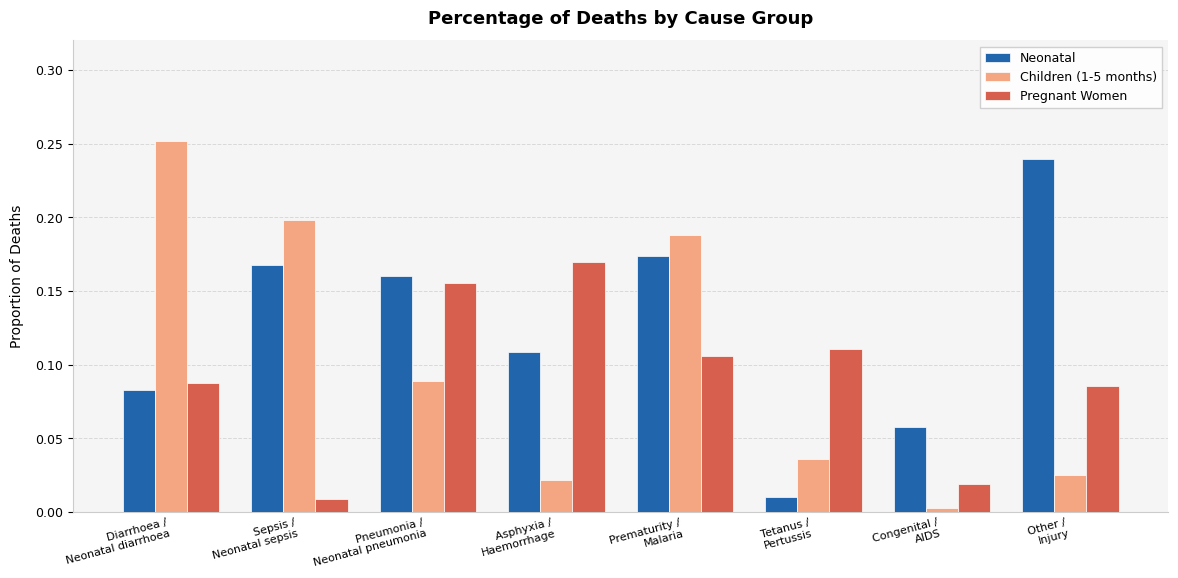

What position from the right is Sepsis /
Neonatal sepsis?

7